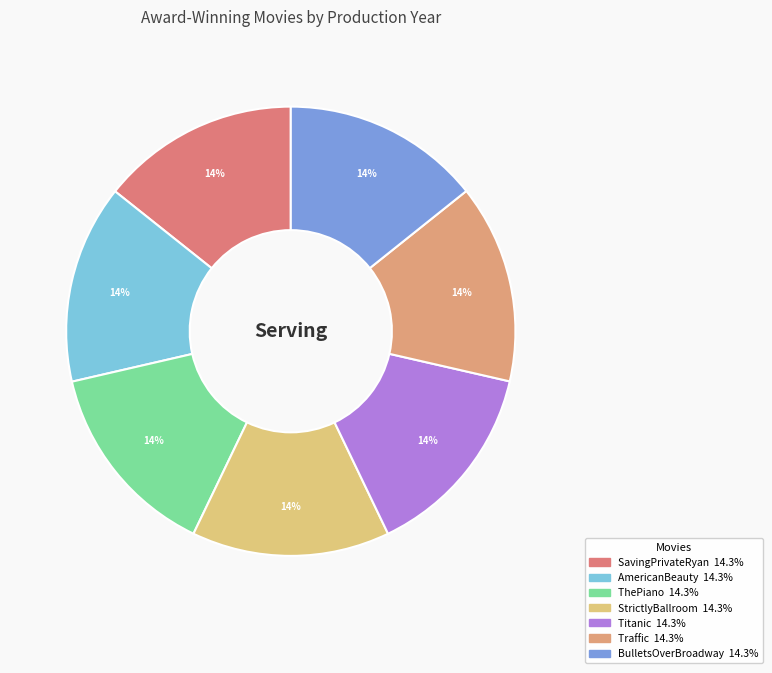

True or false: Traffic accounts for 14% of the total.

True